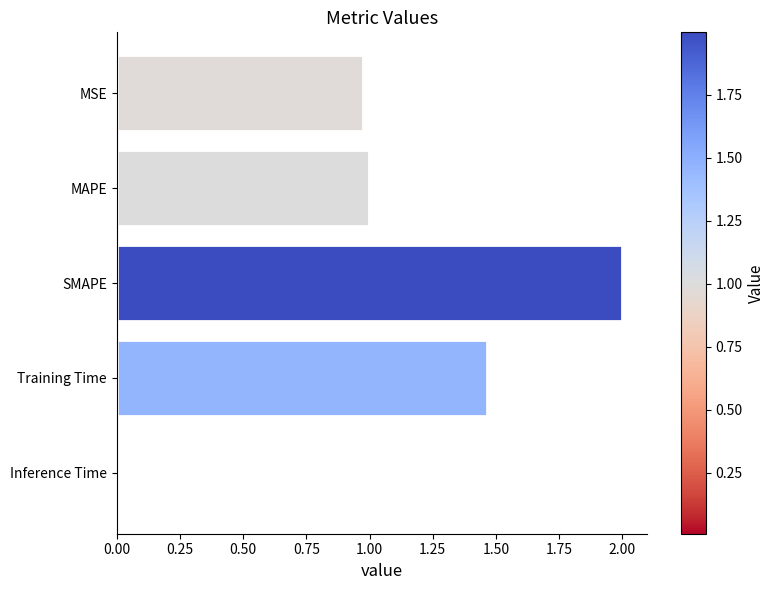

How many bars are there in total?

5